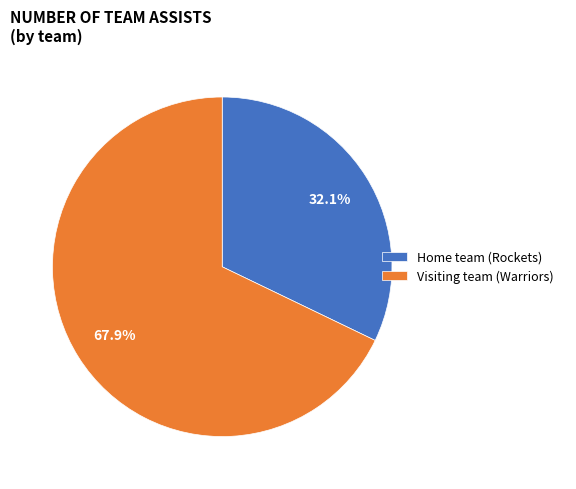

To the nearest percent, what portion does Home team (Rockets) represent?

32%